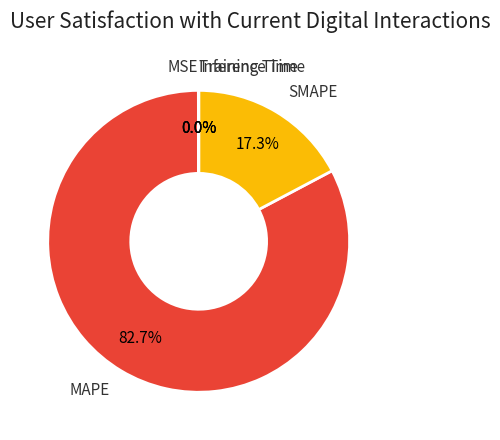

To the nearest percent, what is the average slice percentage?

20%